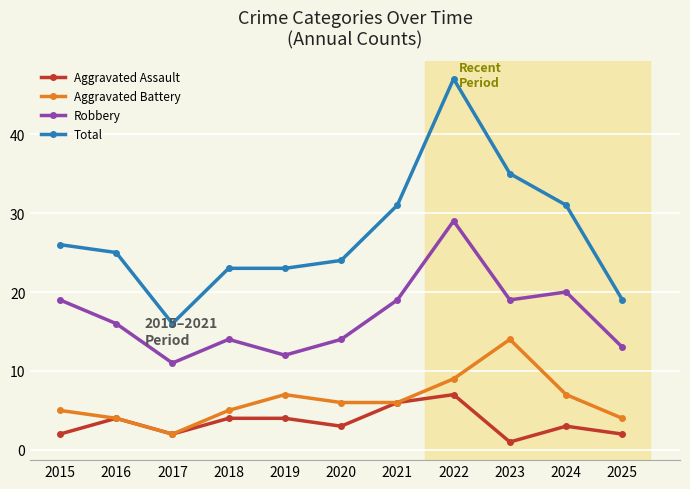

Reading left to right, extract all data points from this chart.

Aggravated Assault: 2015=2	2016=4	2017=2	2018=4	2019=4	2020=3	2021=6	2022=7	2023=1	2024=3	2025=2
Aggravated Battery: 2015=5	2016=4	2017=2	2018=5	2019=7	2020=6	2021=6	2022=9	2023=14	2024=7	2025=4
Robbery: 2015=19	2016=16	2017=11	2018=14	2019=12	2020=14	2021=19	2022=29	2023=19	2024=20	2025=13
Total: 2015=26	2016=25	2017=16	2018=23	2019=23	2020=24	2021=31	2022=47	2023=35	2024=31	2025=19